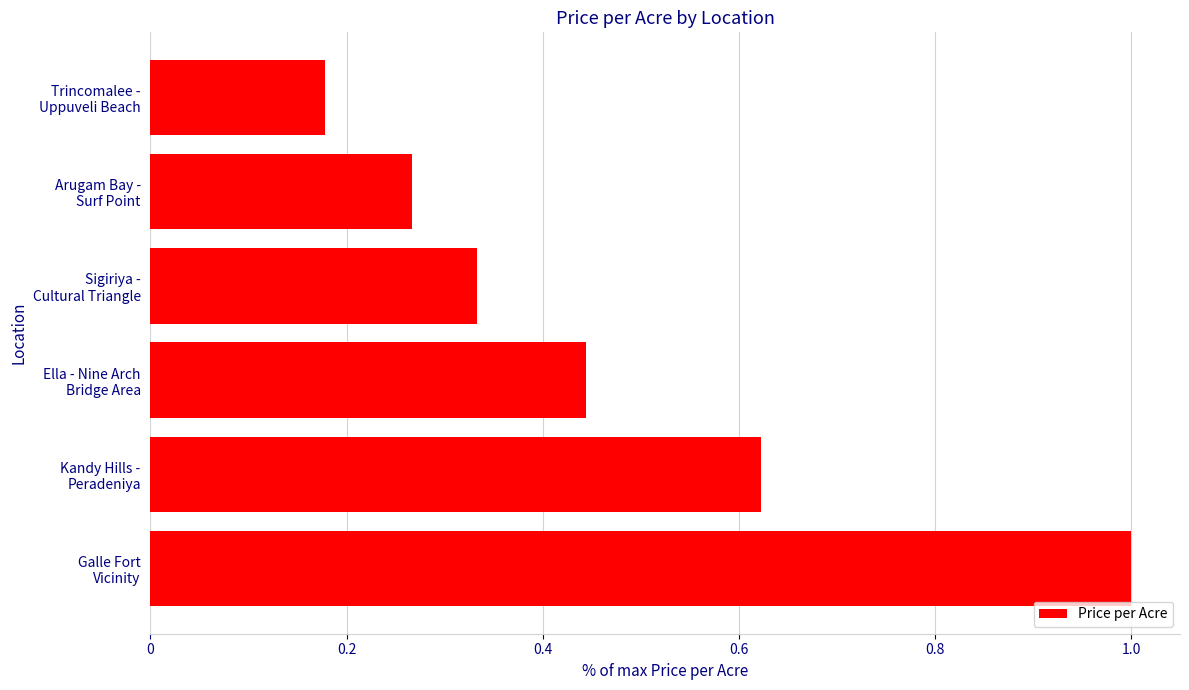

List the labels in order of value, largest first.

Galle Fort
Vicinity, Kandy Hills -
Peradeniya, Ella - Nine Arch
Bridge Area, Sigiriya -
Cultural Triangle, Arugam Bay -
Surf Point, Trincomalee -
Uppuveli Beach